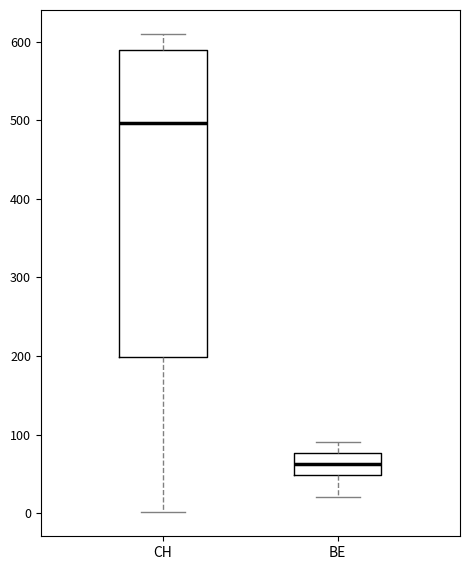

Comparing the boxes themselves (not the whiskers), which one is the tallest?

CH